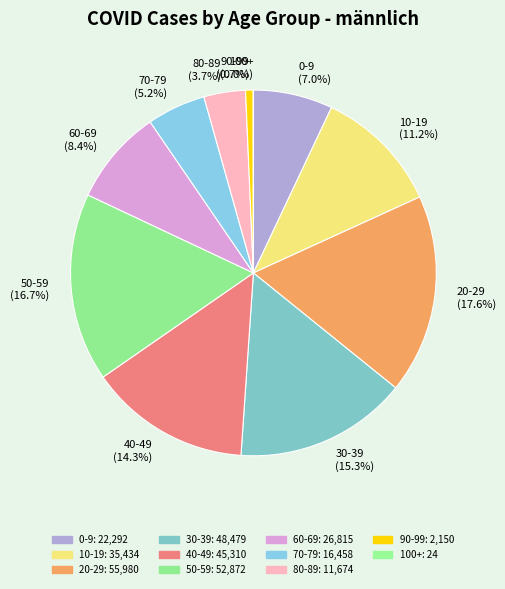

Do 50-59 (16.7%) and 30-39 (15.3%) together represent more than half of the pie?

No